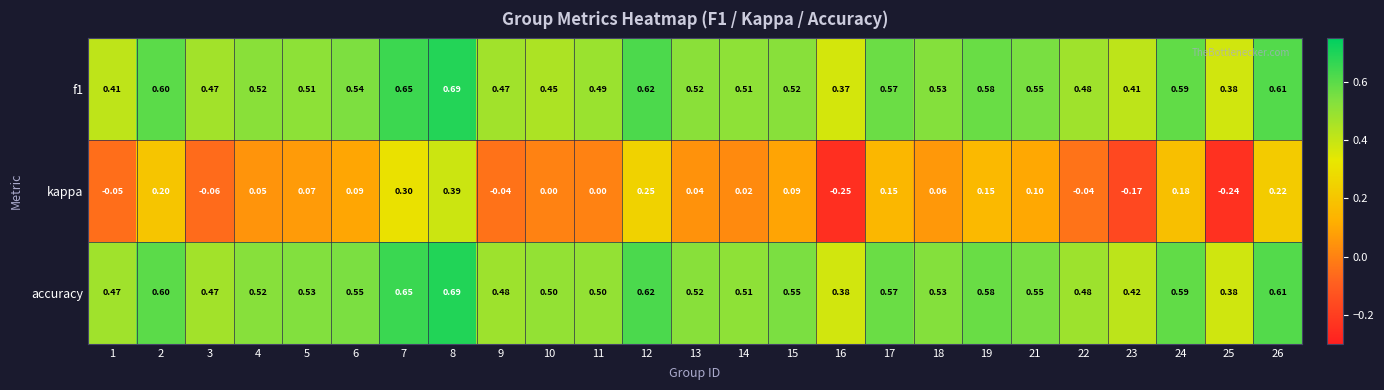

Which series has the largest total across all categories?

accuracy